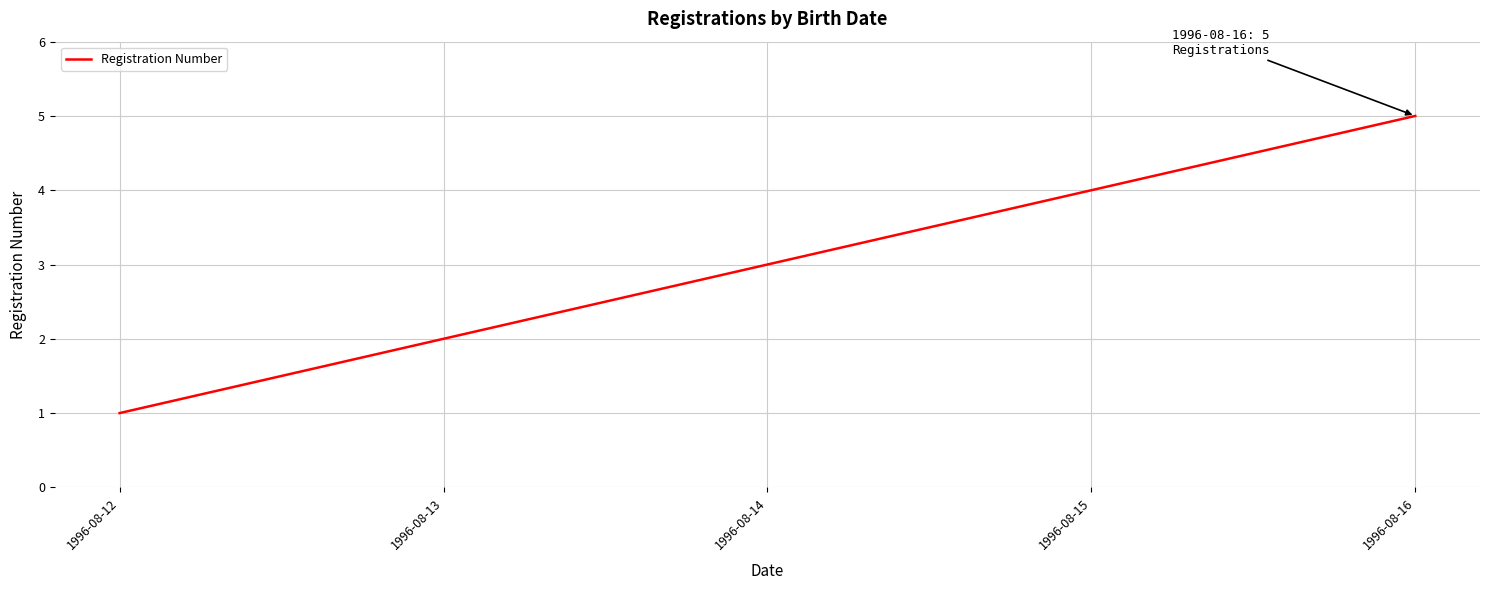

Approximately how many times larger is the value at 1996-08-14 compared to 1996-08-16?

0.6